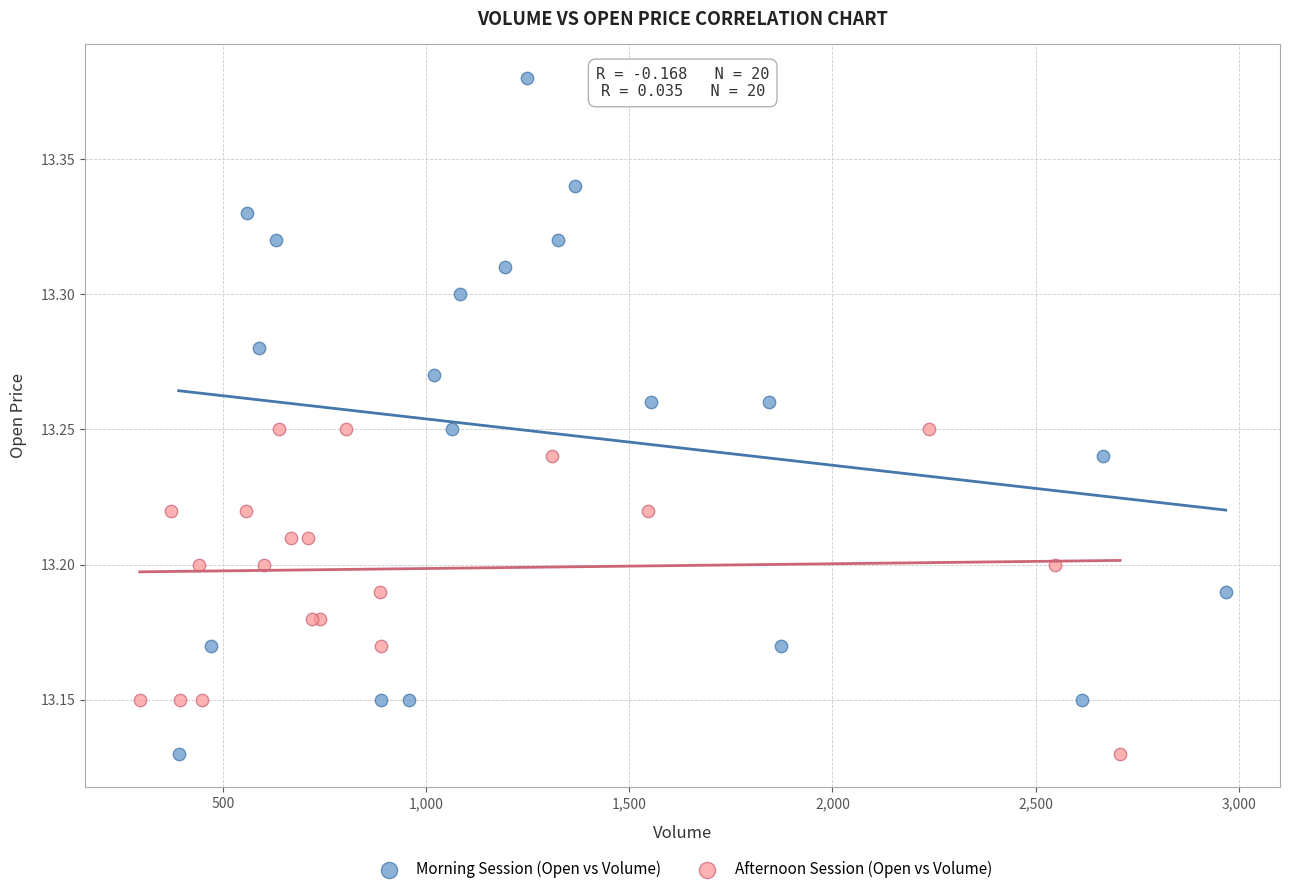

Which series has the largest Y range (max minus min)?

Morning Session (Open vs Volume)